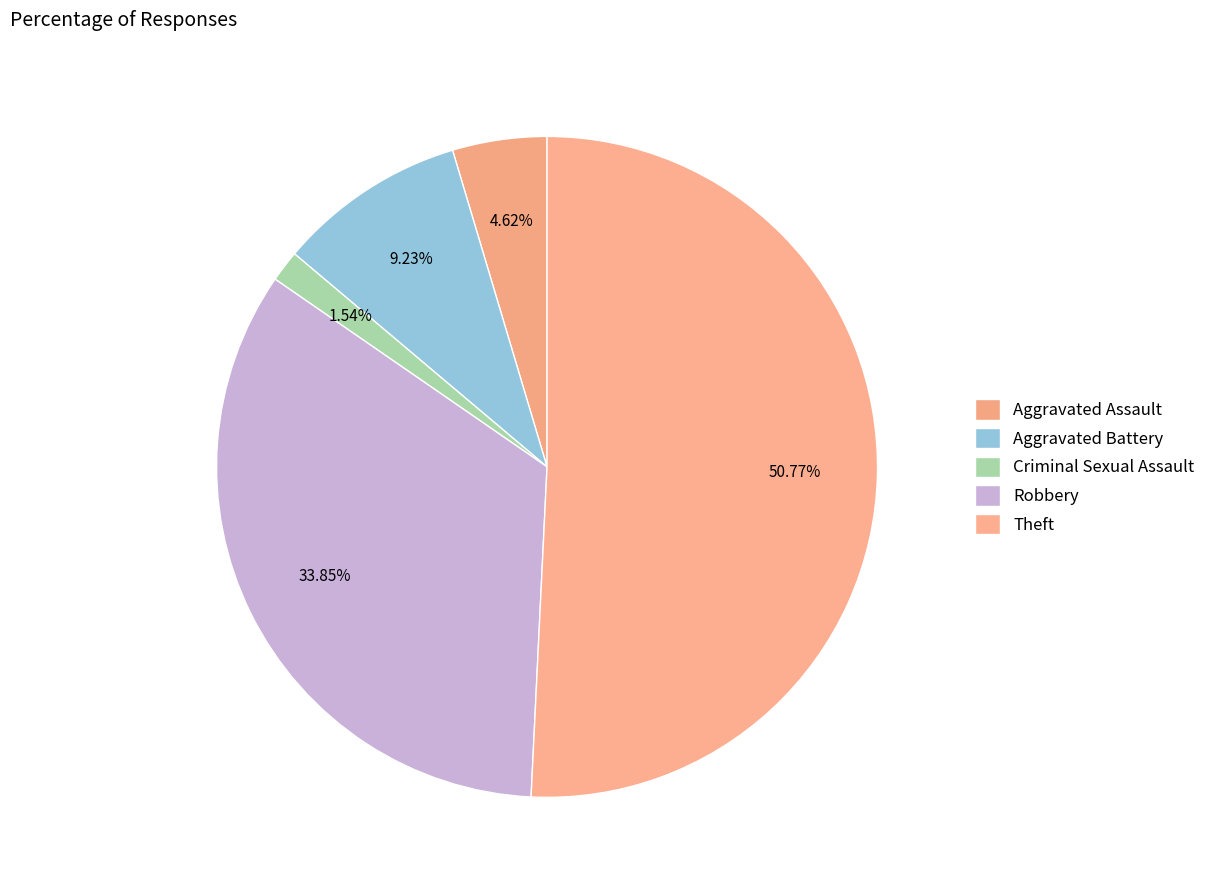

Which slice represents more than half of the pie?

Theft